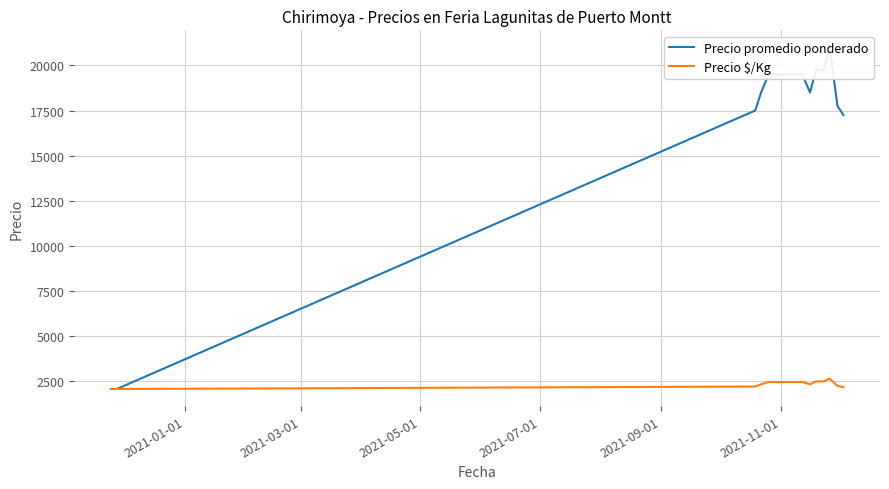

The value of Precio promedio ponderado at 7 is 30294. True or false?

False